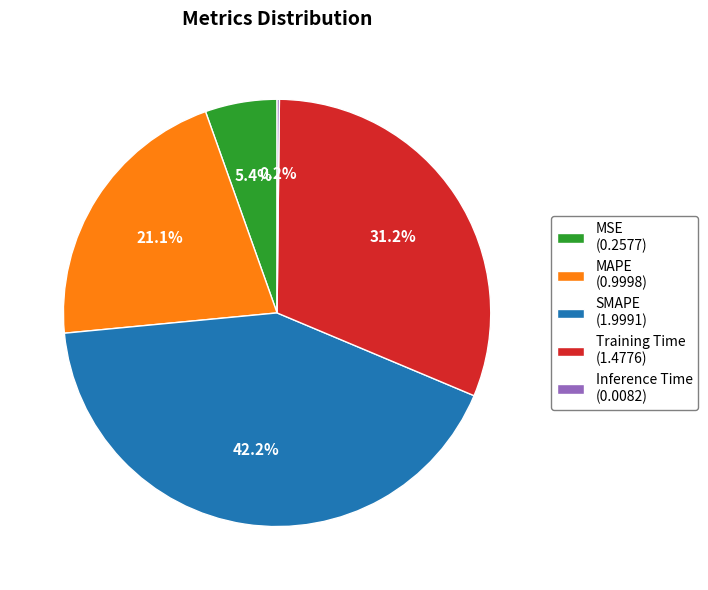

Do SMAPE (1.9991) and MAPE (0.9998) together represent more than half of the pie?

Yes